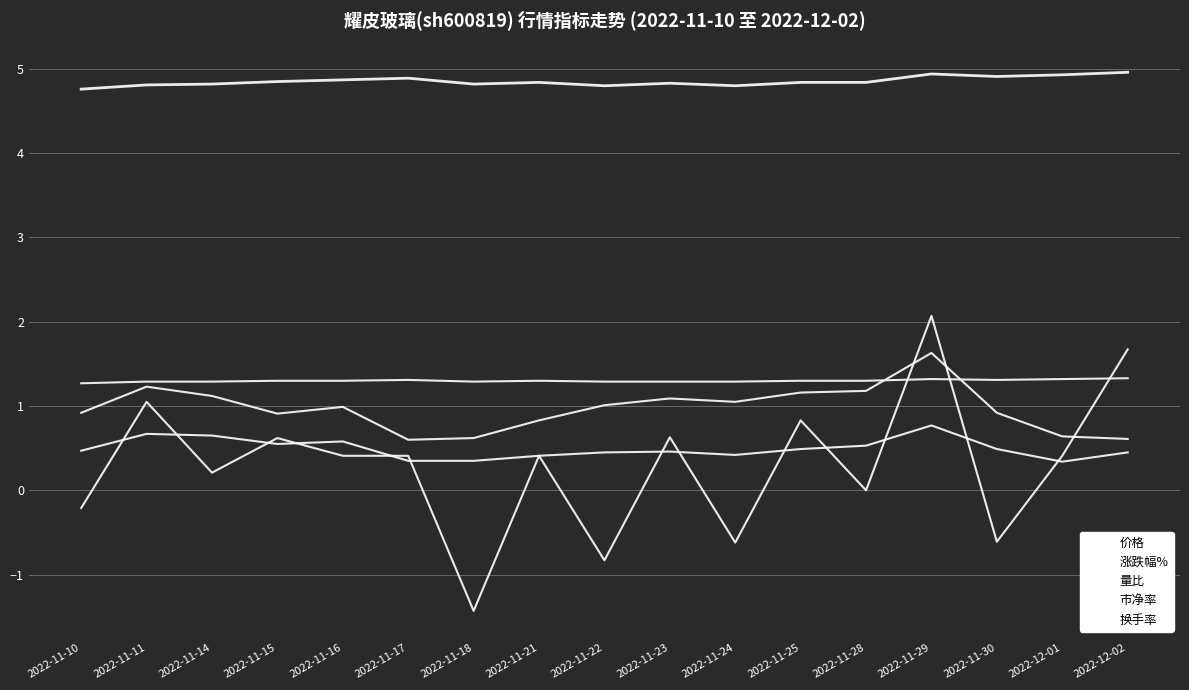

Reading left to right, what are all the values shown in this chart?

价格: 2022-11-10=4.8	2022-11-11=4.8	2022-11-14=4.8	2022-11-15=4.8	2022-11-16=4.9	2022-11-17=4.9	2022-11-18=4.8	2022-11-21=4.8	2022-11-22=4.8	2022-11-23=4.8	2022-11-24=4.8	2022-11-25=4.8	2022-11-28=4.8	2022-11-29=4.9	2022-11-30=4.9	2022-12-01=4.9	2022-12-02=5.0
涨跌幅%: 2022-11-10=-0.2	2022-11-11=1.1	2022-11-14=0.2	2022-11-15=0.6	2022-11-16=0.4	2022-11-17=0.4	2022-11-18=-1.4	2022-11-21=0.4	2022-11-22=-0.8	2022-11-23=0.6	2022-11-24=-0.6	2022-11-25=0.8	2022-11-28=0.0	2022-11-29=2.1	2022-11-30=-0.6	2022-12-01=0.4	2022-12-02=1.7
量比: 2022-11-10=0.9	2022-11-11=1.2	2022-11-14=1.1	2022-11-15=0.9	2022-11-16=1.0	2022-11-17=0.6	2022-11-18=0.6	2022-11-21=0.8	2022-11-22=1.0	2022-11-23=1.1	2022-11-24=1.1	2022-11-25=1.2	2022-11-28=1.2	2022-11-29=1.6	2022-11-30=0.9	2022-12-01=0.6	2022-12-02=0.6
市净率: 2022-11-10=1.3	2022-11-11=1.3	2022-11-14=1.3	2022-11-15=1.3	2022-11-16=1.3	2022-11-17=1.3	2022-11-18=1.3	2022-11-21=1.3	2022-11-22=1.3	2022-11-23=1.3	2022-11-24=1.3	2022-11-25=1.3	2022-11-28=1.3	2022-11-29=1.3	2022-11-30=1.3	2022-12-01=1.3	2022-12-02=1.3
换手率: 2022-11-10=0.5	2022-11-11=0.7	2022-11-14=0.7	2022-11-15=0.6	2022-11-16=0.6	2022-11-17=0.3	2022-11-18=0.3	2022-11-21=0.4	2022-11-22=0.5	2022-11-23=0.5	2022-11-24=0.4	2022-11-25=0.5	2022-11-28=0.5	2022-11-29=0.8	2022-11-30=0.5	2022-12-01=0.3	2022-12-02=0.5